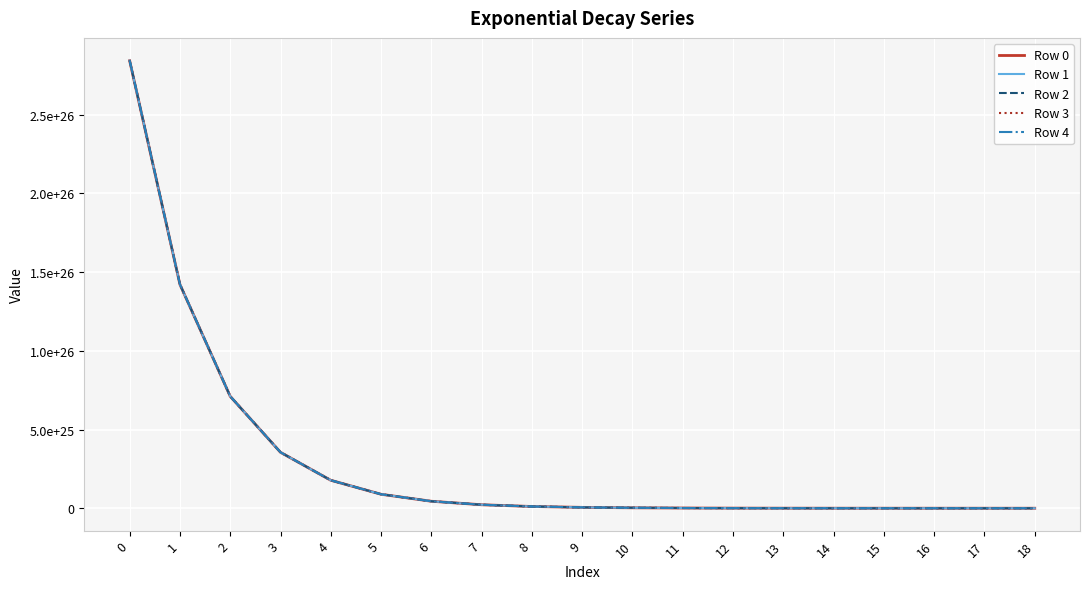

Reading right to left, list all the values displayed in this chart.

Row 0: 967552859532210733056	1986267511893922938880	4057143243054648918016	8251497384167586398208	16721211437469730340864	33782781003657111404544	68086242688124456009728	136953835737502999117824	275058010216692805795840	551777876877084127657984	1105912148354311051542528	2215104537872794004750336	4434693447117186982215680	8875409563920744281276416	17758768646617689988530176	35527854170027190871130112	71068879377587159842160640	142154308057600301962625024	284329092870157789143498752
Row 1: 967805307207295827968	1986778536825424969728	4058174595258413744128	8253573881085927882752	16725384406578709397504	33791155194074278920192	68103030084481058865152	136987463127996106276864	275125334207119585443840	551912613728542720524288	1106181733403611946287104	2215643844069404910288896	4435772221772527868837888	8877567301899445910634496	17763084336471669395685376	35536485786109808692166656	71086142864238768369434624	142188835297569001814622208	284398147621507710018650112
Row 2: 968057818206508679168	1987289688885937045504	4059206202359901847552	8255650888621593985024	16729558397939200557056	33799531430201780076544	68119821573627089780736	137021098705538995191808	275192674573126585024512	552047383332528492380160	1106451383959071945129984	2216183281279019876614144	4436851258453993914892288	8879725563929827701948416	17767401074427669096955904	35545119498394371157393408	71103410543291354197262336	142223370922335996955590656	284467219142450098303139840
Row 3: 968310392545375551488	1987800968106522968064	4060238064421258133504	8257728406898880806912	16733733411799789731840	33807909712536778309632	68136617156556833685504	137054742472120302829568	275260031318690910699520	552182185696995320004608	1106721100036600009588736	2216722849533456021454848	4437930557225217745223680	8881884350139152757424128	17771718860740219591720960	35553755307389900610863104	71120682415762996373487616	142257914933937497020825600	284536307437057098389651456
Row 4: 968563030239426772992	1988312374518259122176	4061270181504642187264	8259806436042112761856	16737909448409119457280	33816290041576541913088	68153416834264818778112	137088394429728901038080	275327404447790507491328	552317020829899227660288	1106990881652106040705024	2217262548864533952200704	4439010118149845943320576	8884043660654713170296832	17776037695663909361418240	35562393213605591195320320	71137958482672091773534208	142292467334410295761174528	284605412509402194700664832